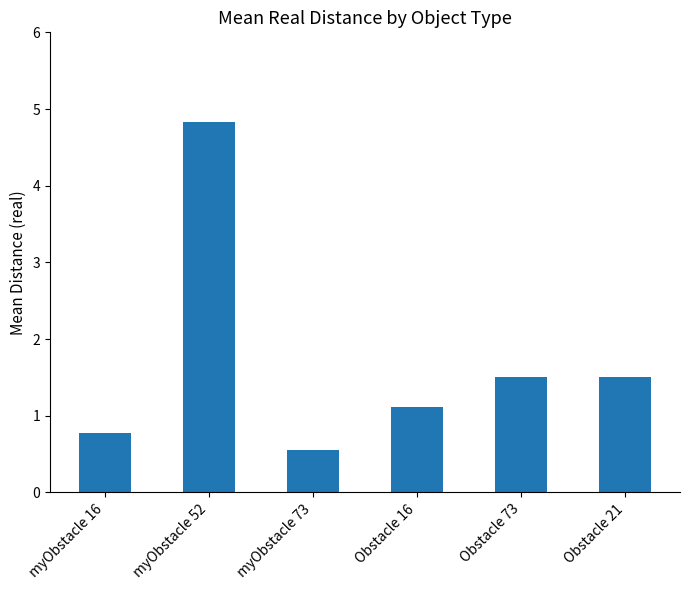

What is the difference between the maximum and minimum values?

4.3